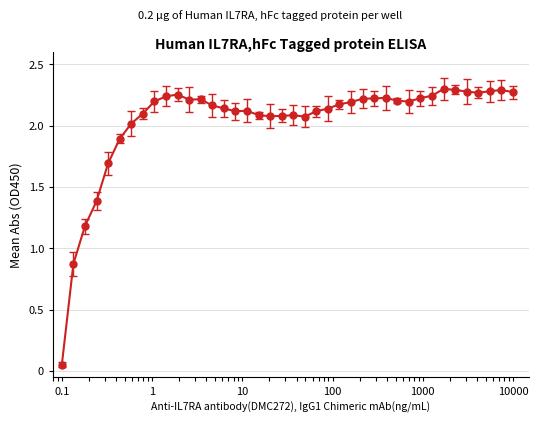

What is the average value?

2.0